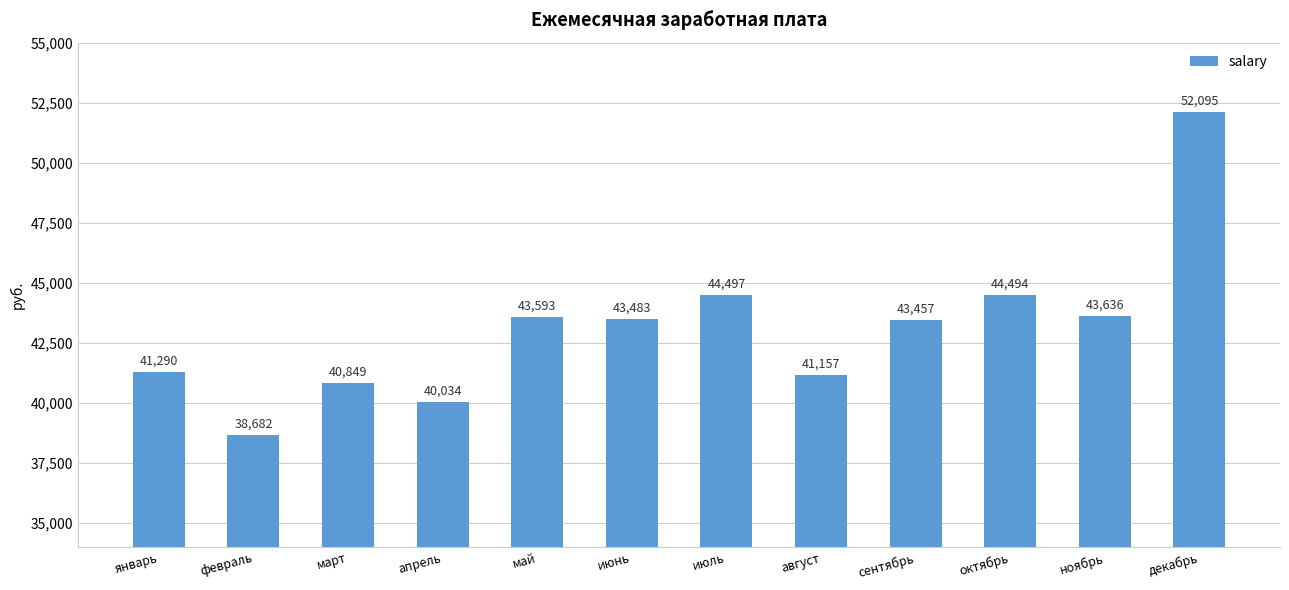

What is the difference between the maximum and minimum values?

13413